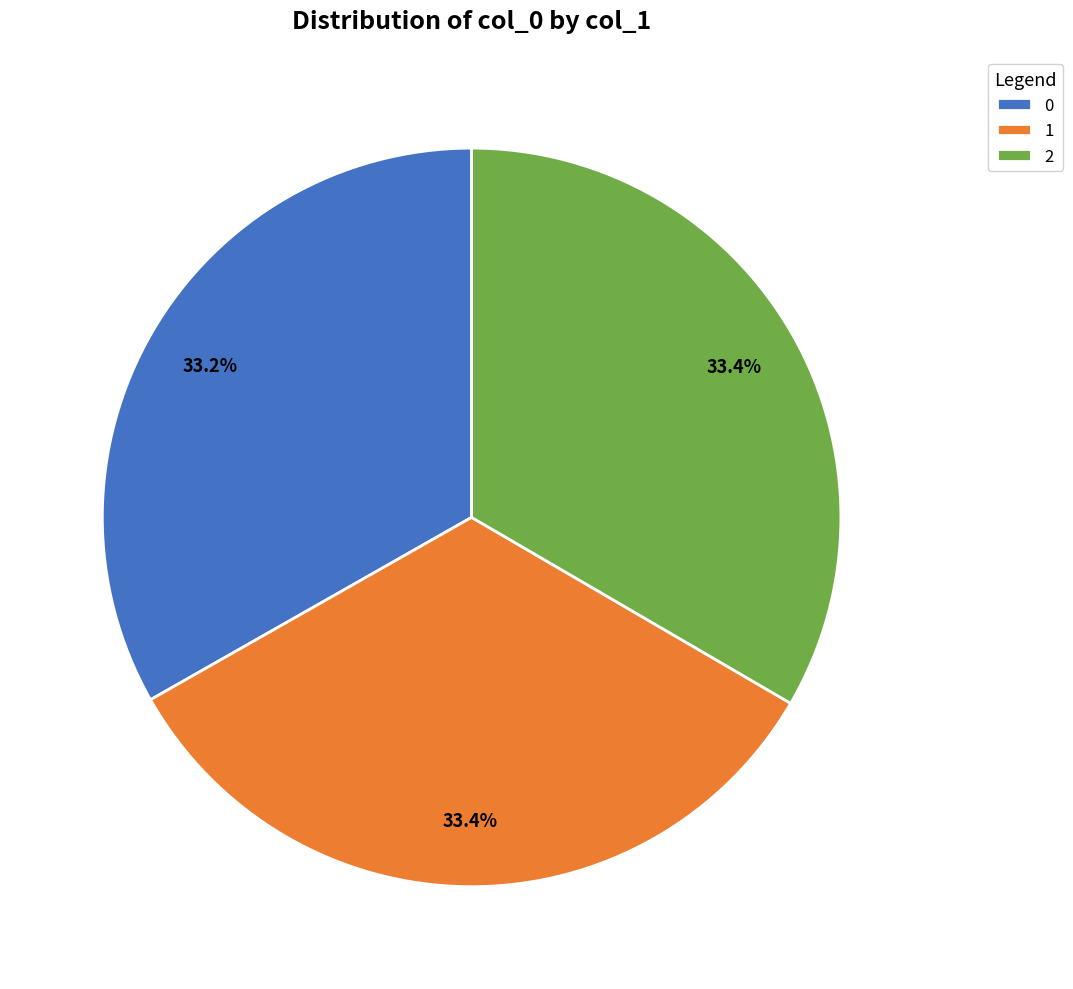

What is the ratio of the value at 2 to the value at 1?

1.0